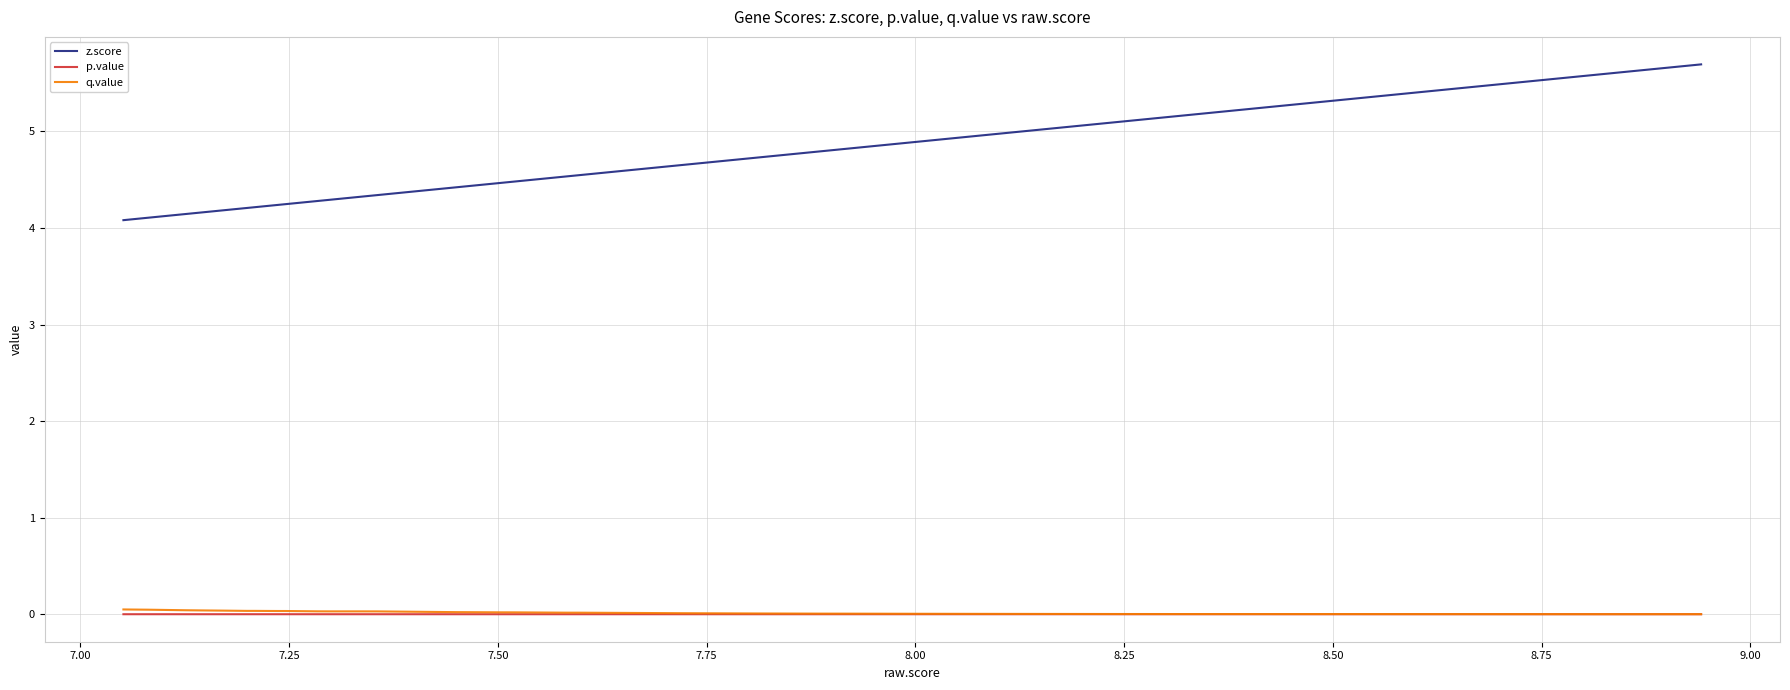

List the series in order of their peak value, lowest first.

p.value, q.value, z.score